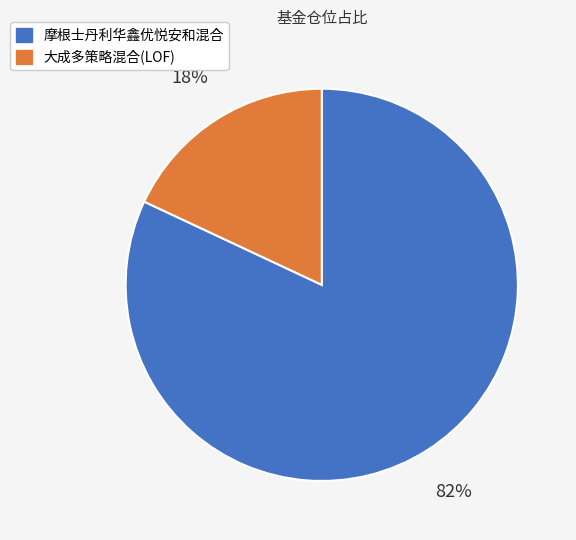

To the nearest percent, what is the combined percentage of 摩根士丹利华鑫优悦安和混合 and 大成多策略混合(LOF)?

100%